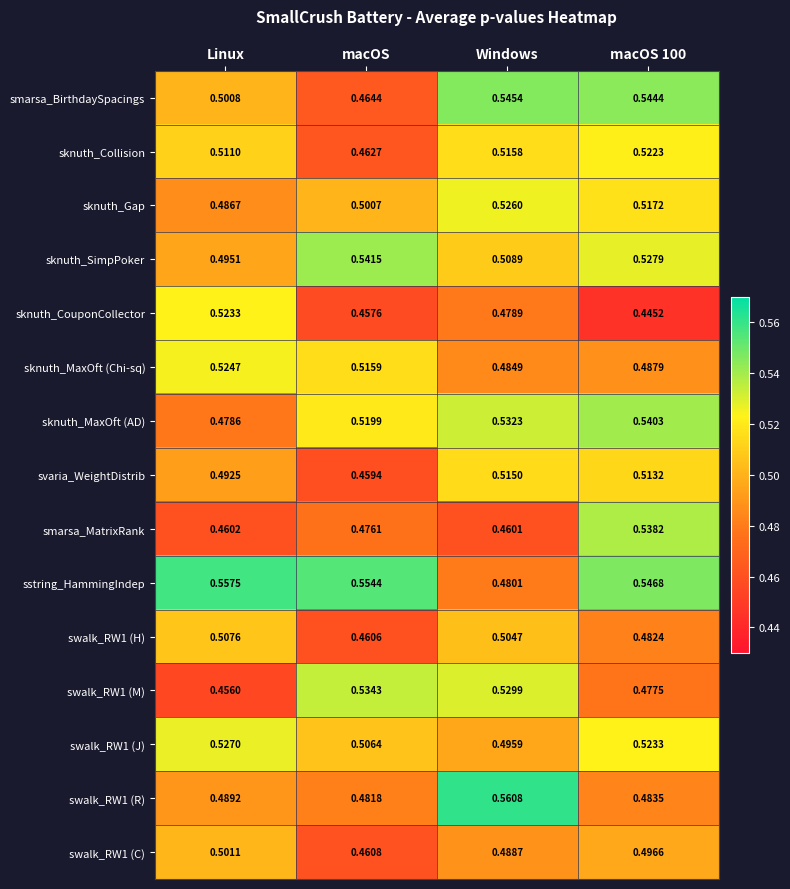

At which category is the sum across all series the highest?

macOS 100